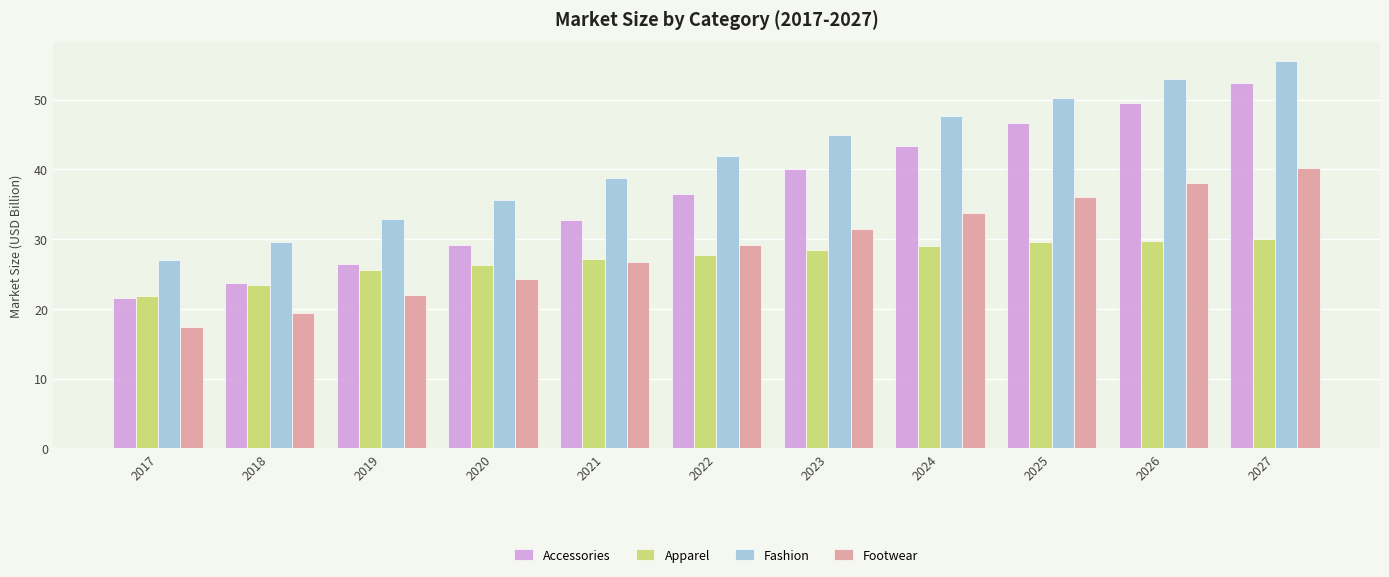

What is the value of the Accessories bar at the 6th from the left?

36.4